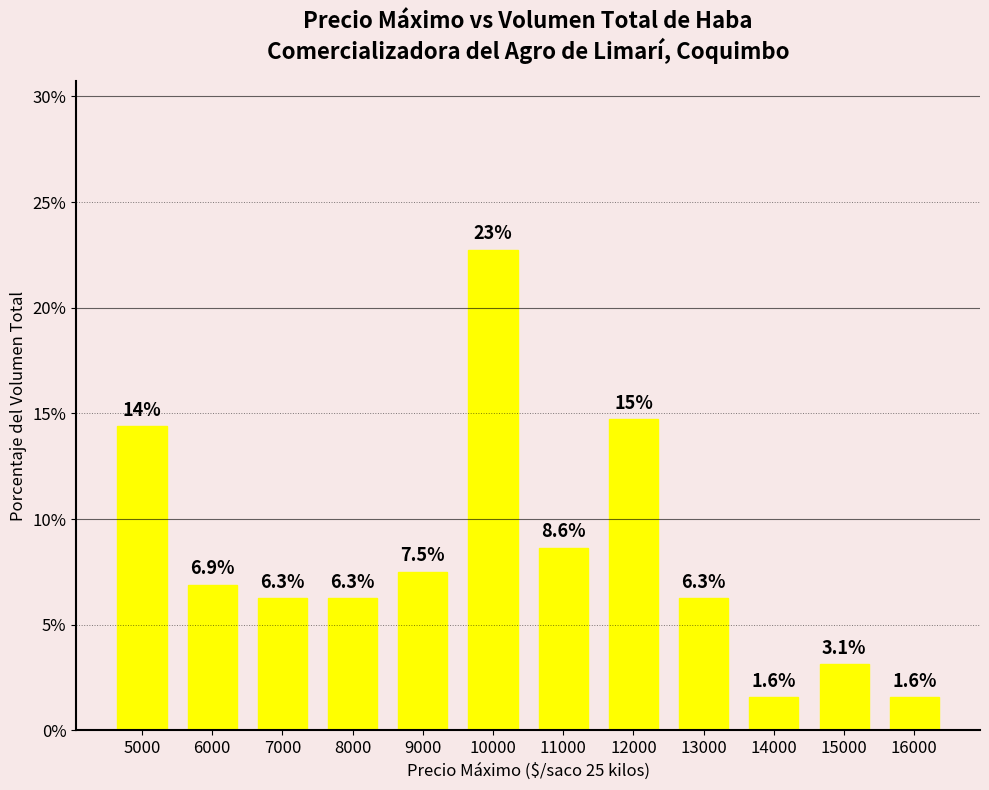

At which label is the value closest to 12?

5000